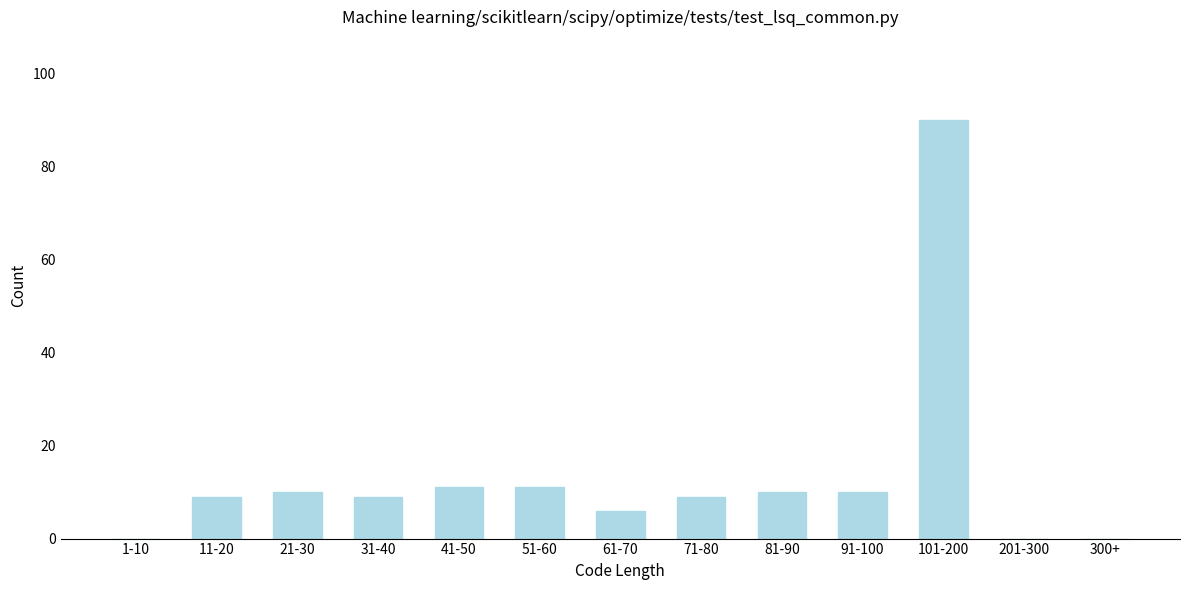

Reading right to left, what are all the values shown in this chart?

300+=0	201-300=0	101-200=90	91-100=10	81-90=10	71-80=9	61-70=6	51-60=11	41-50=11	31-40=9	21-30=10	11-20=9	1-10=0